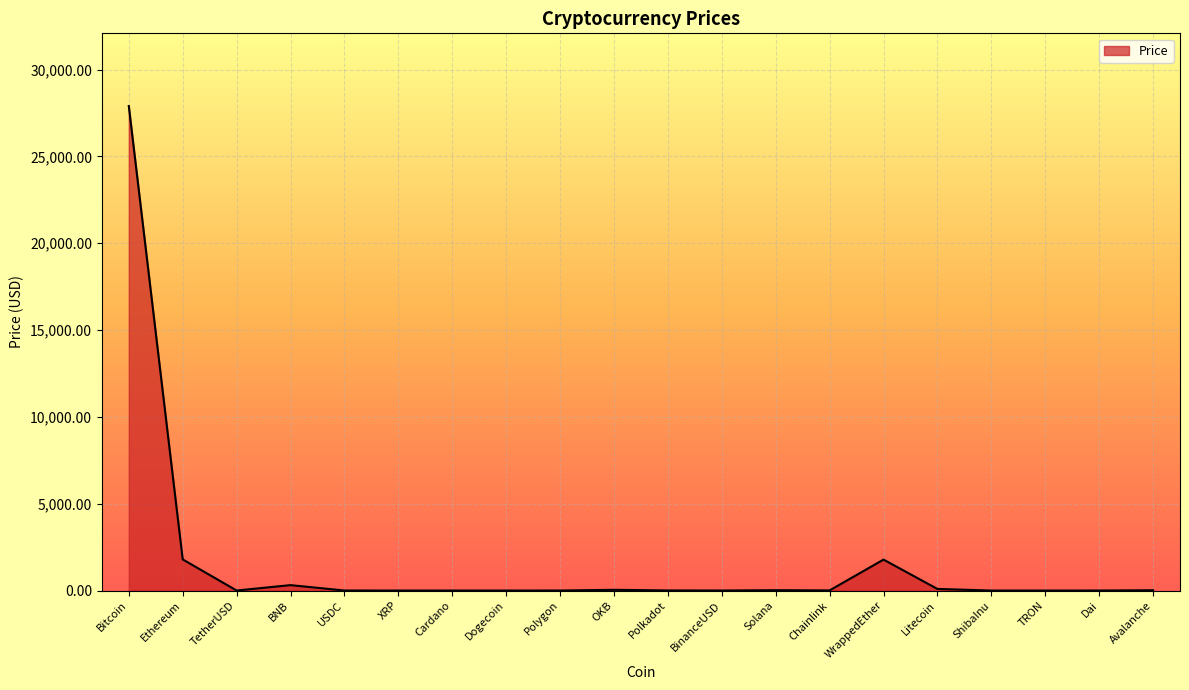

What is the average value?

1598.8